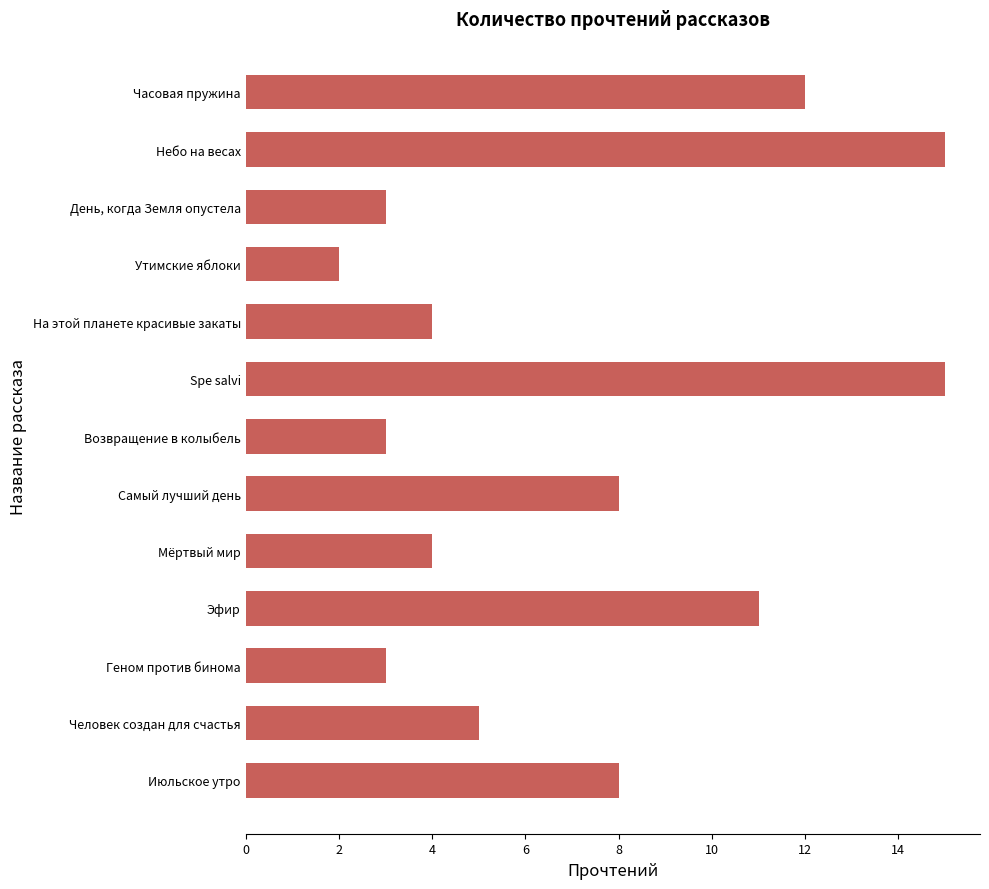

What is the sum of all values?

93